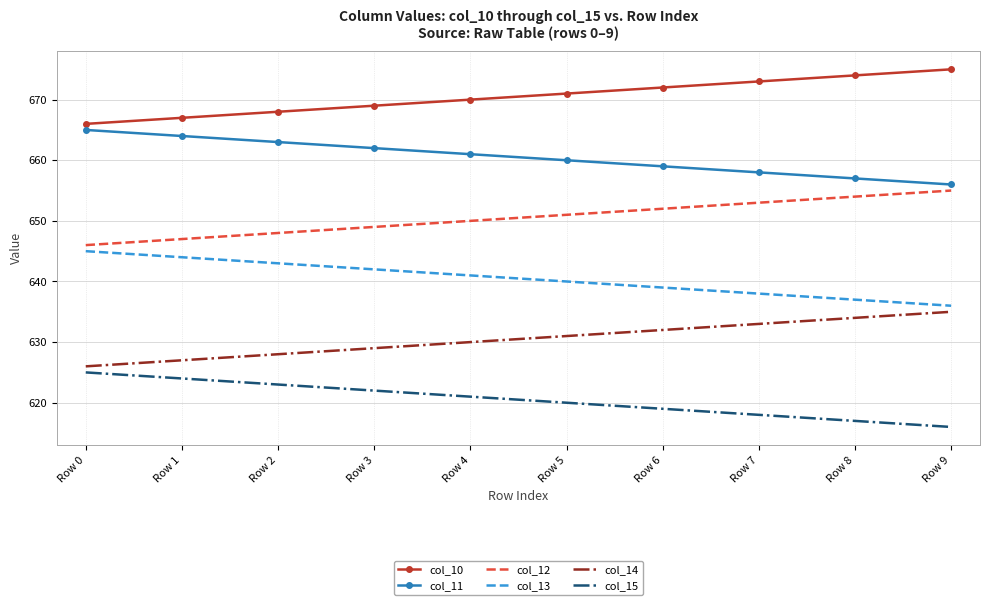

The col_10 series shows 356.4 at Row 9. True or false?

False